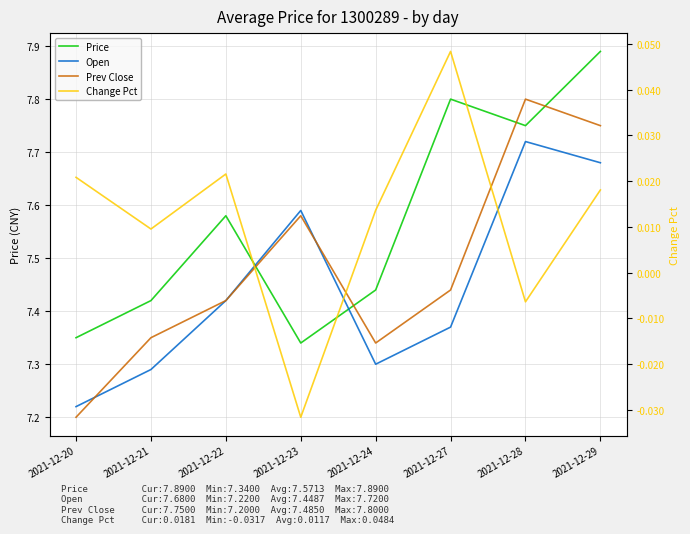

Which has a higher value, 2021-12-20 or 2021-12-27?

2021-12-27